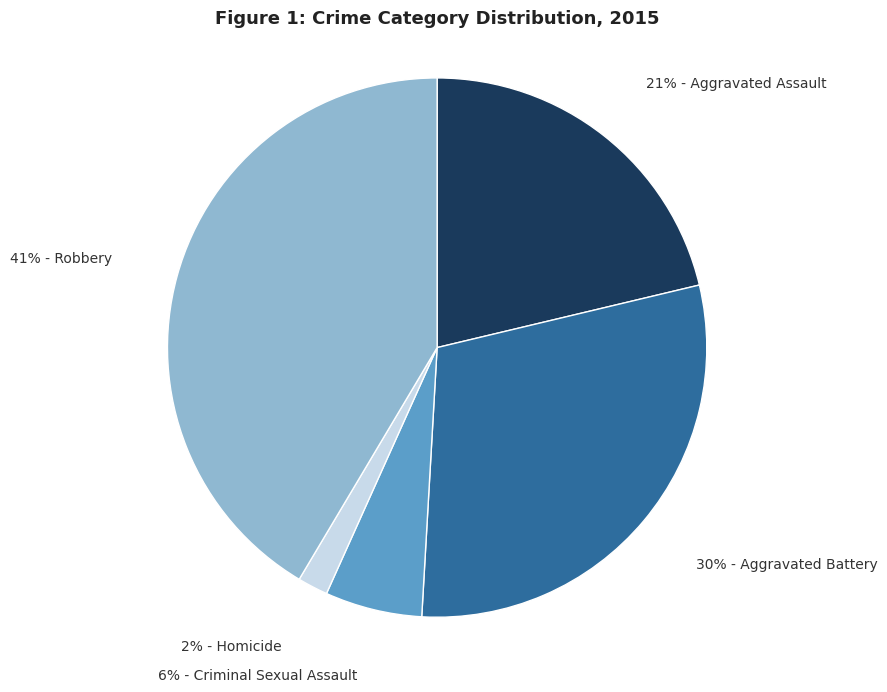

Is there any slice that represents more than half of the pie?

No